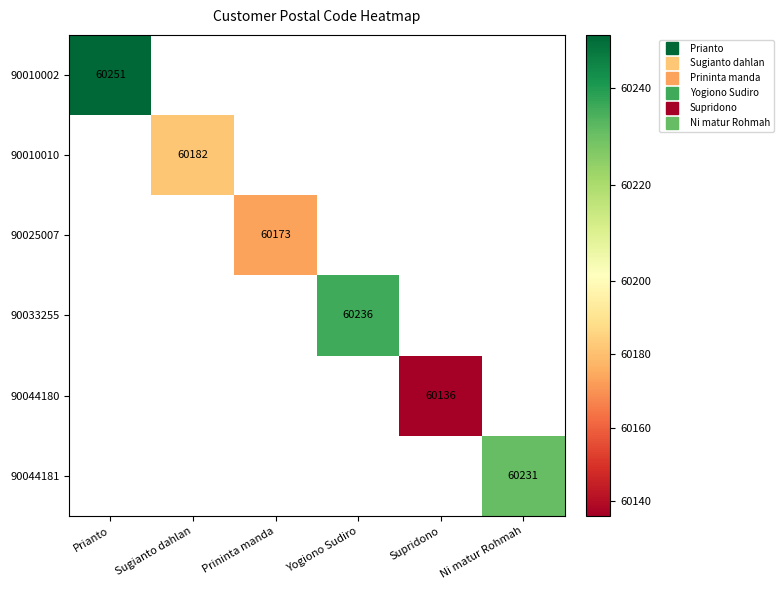

Is the value of 90010010 at Prininta manda greater than the value of 90044180 at Supridono?

No